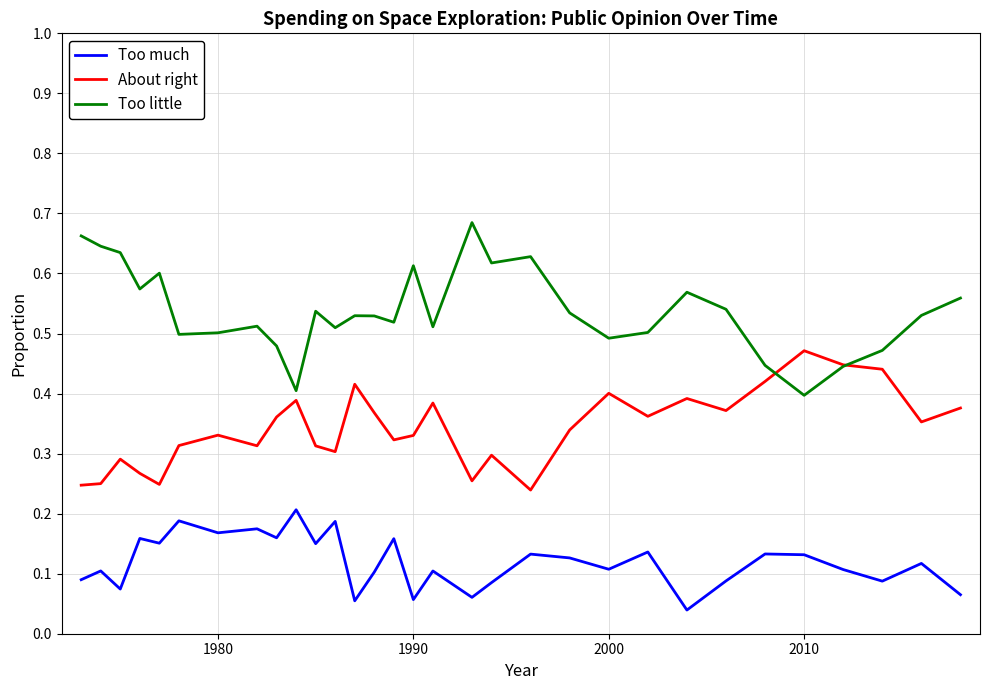

True or false: Too little and Too much cross at least once.

False